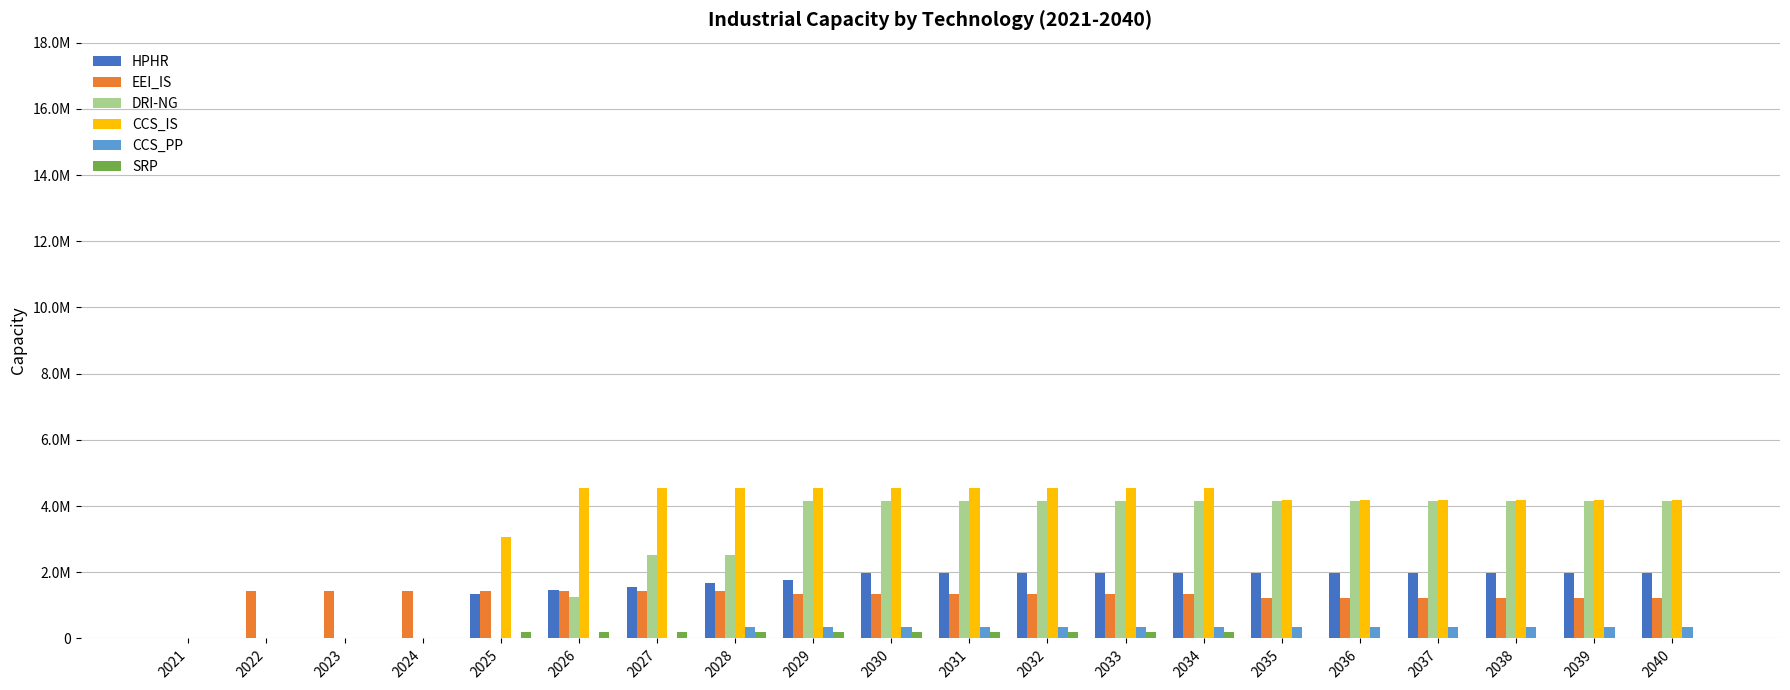

Is it true that CCS_PP equals 524748.2 at 2038?

False